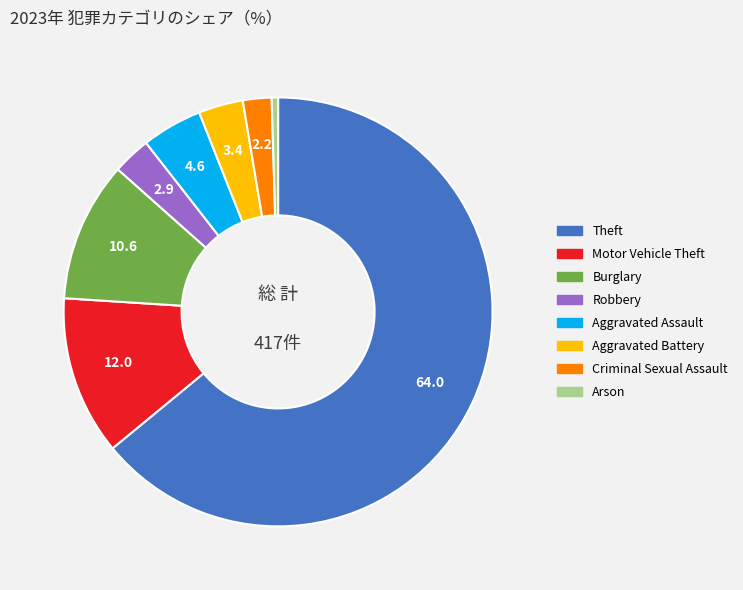

Is there a majority slice in this chart?

Yes